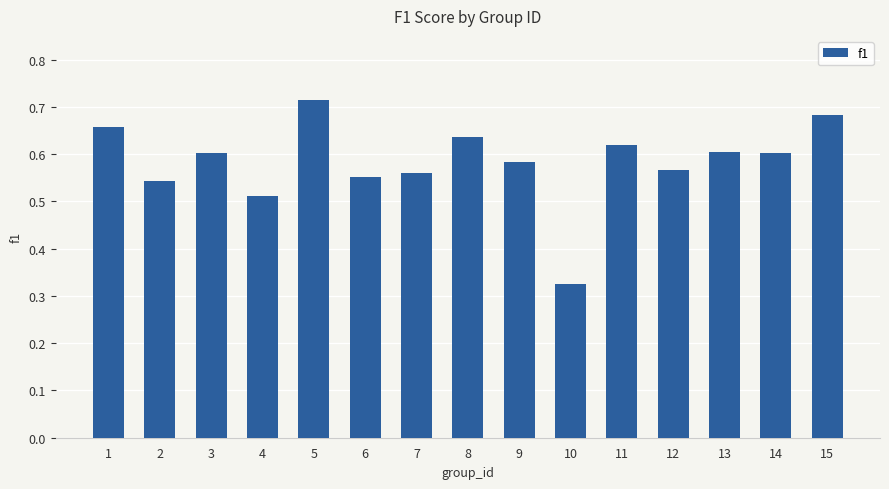

What is the change in value from 6 to 13?

+0.1